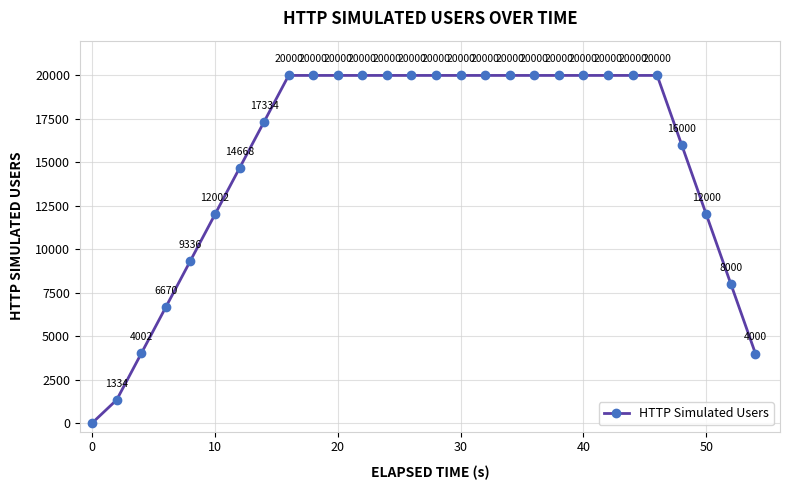

Reading left to right, what are all the values shown in this chart?

0	1334	4002	6670	9336	12002	14668	17334	20000	20000	20000	20000	20000	20000	20000	20000	20000	20000	20000	20000	20000	20000	20000	20000	16000	12000	8000	4000